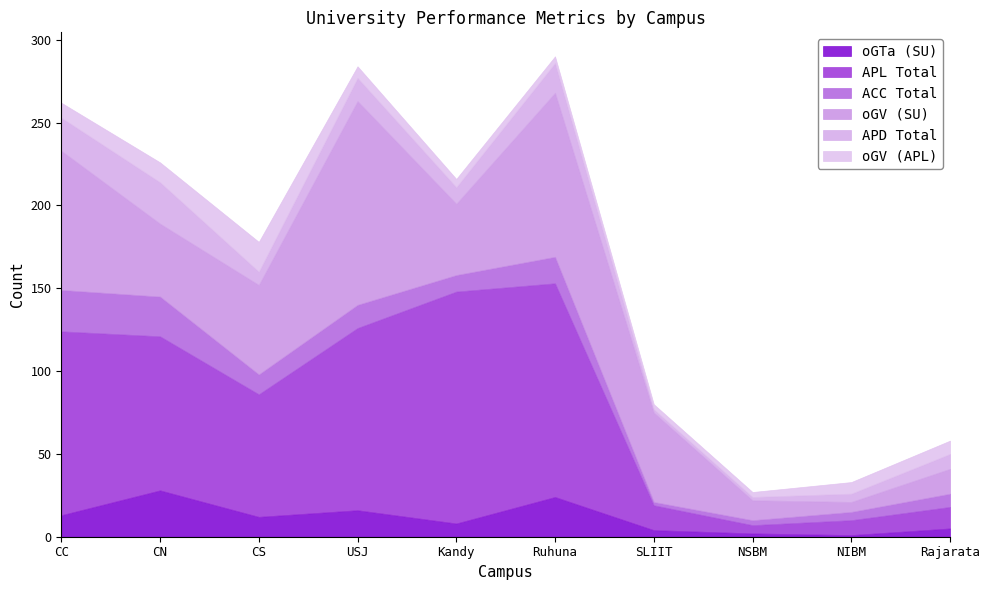

What is the sum of the APL Total values at NSBM and CN?

98